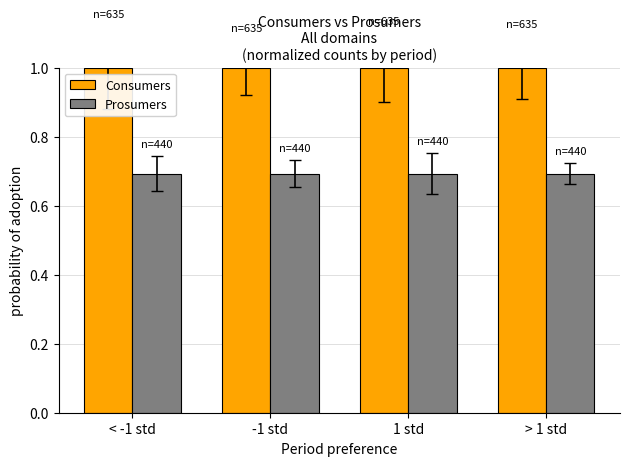

What are all the series names shown in the legend?

Consumers, Prosumers